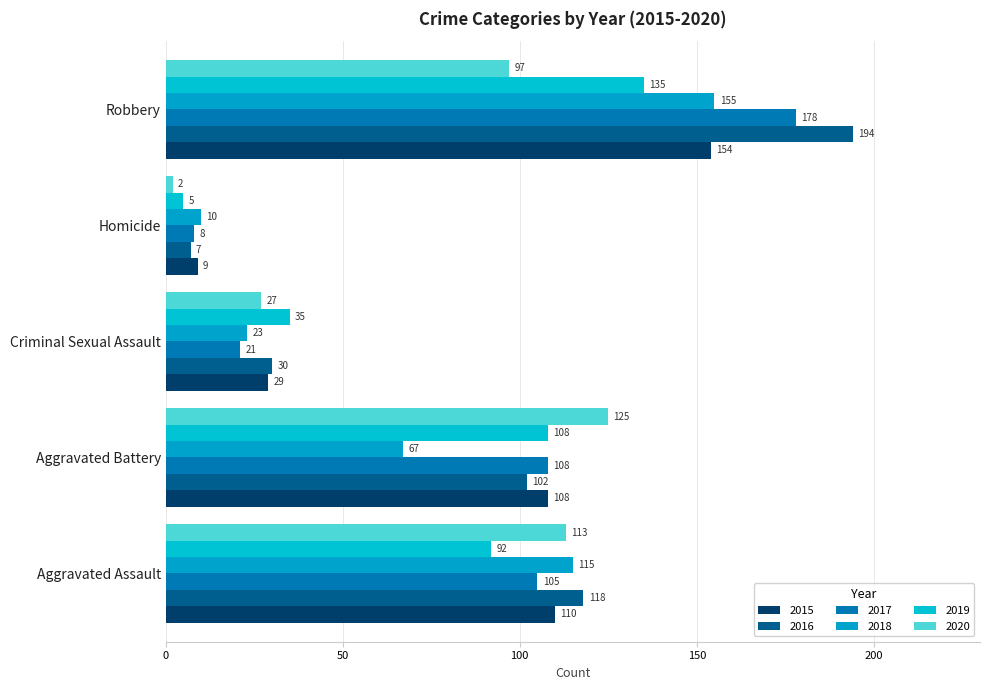

What is the difference between the maximum and minimum values in the 2015 series?

145